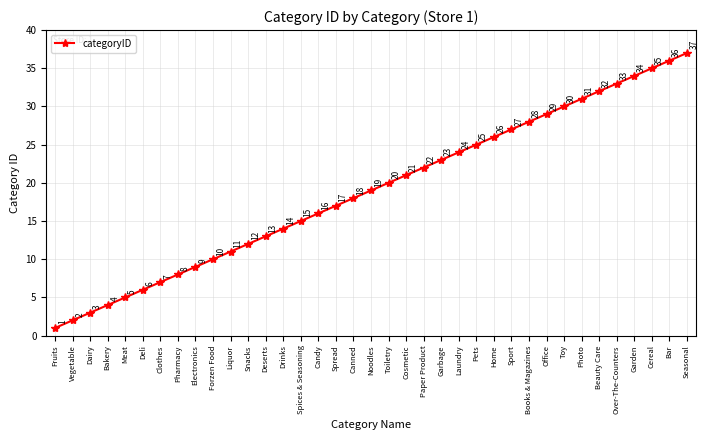

What is the label of the 24th point from the left?

Laundry